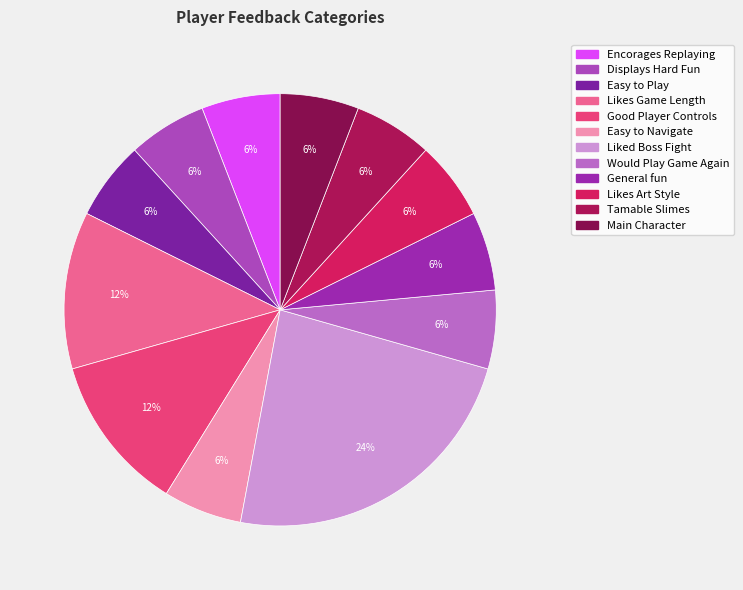

To the nearest percent, what is the average slice percentage?

8%